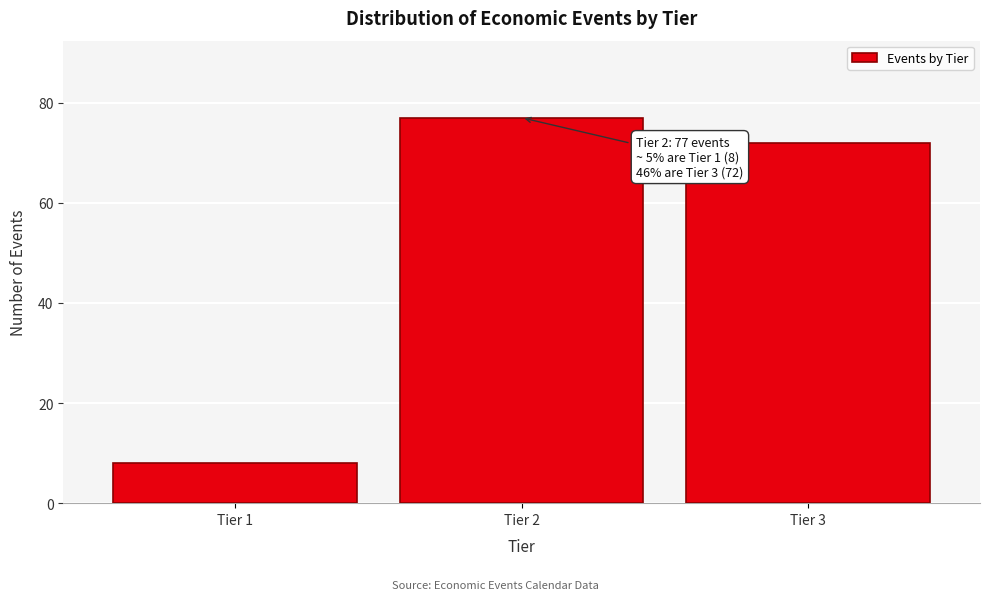

Reading left to right, list all the values displayed in this chart.

Tier 1=8	Tier 2=77	Tier 3=72